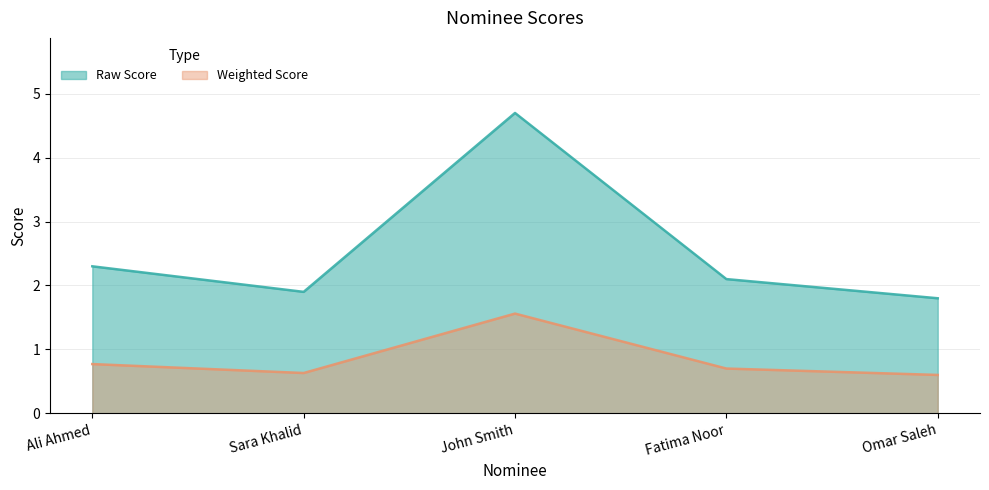

At which label is Weighted Score closest to 1?

Ali Ahmed